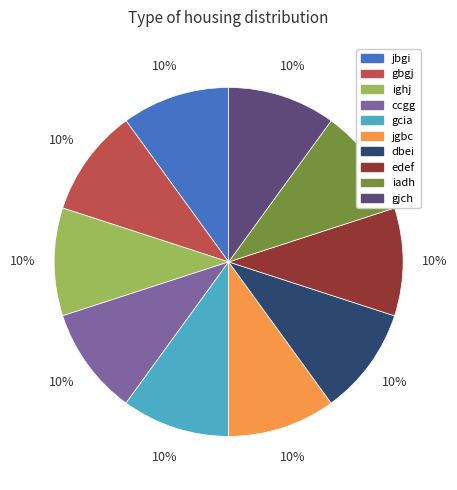

The jgbc slice represents 10% of the pie. True or false?

True